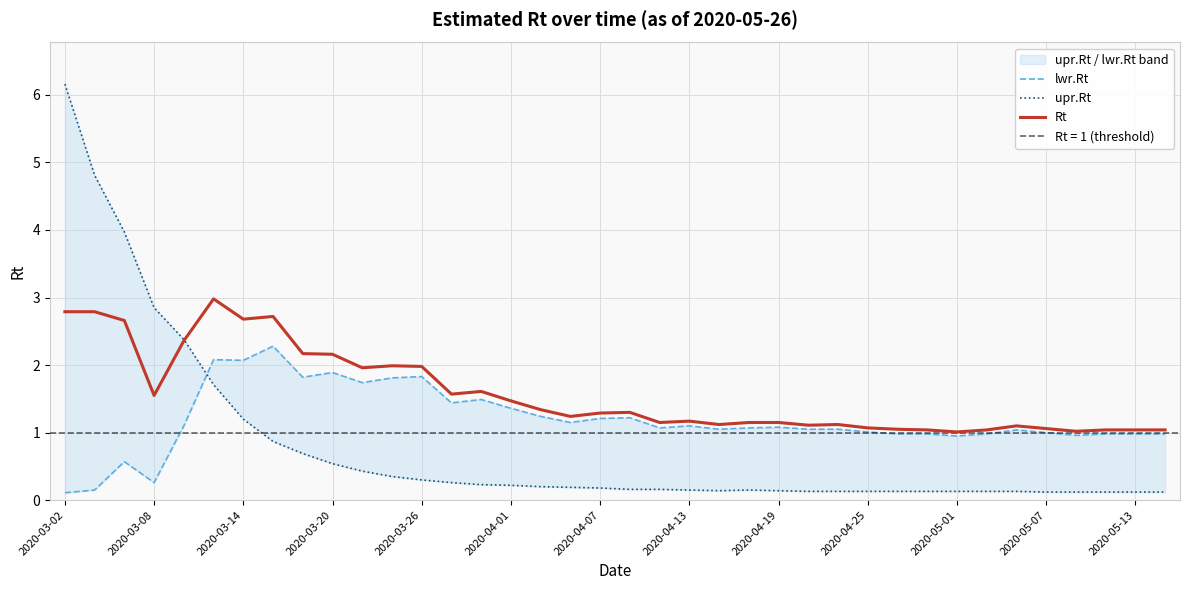

Where is the first local maximum for upr.Rt?

23